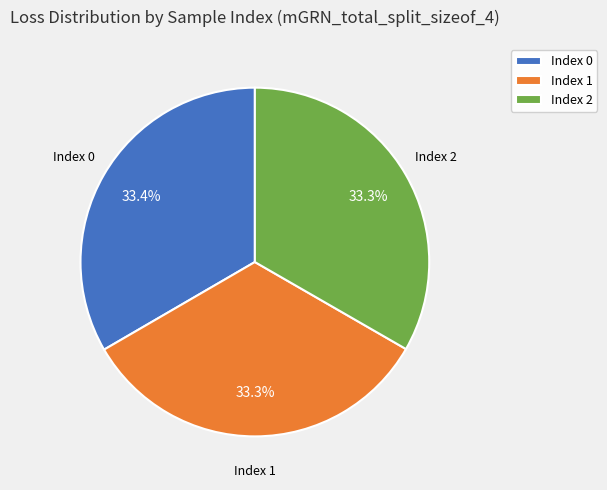

Is there any slice that represents more than half of the pie?

No